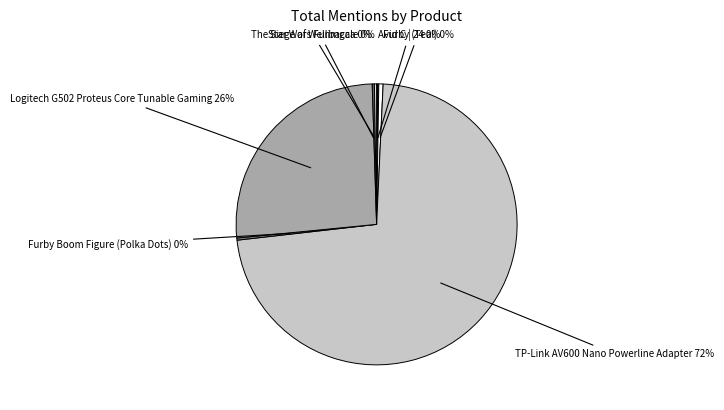

Is there a majority slice in this chart?

Yes